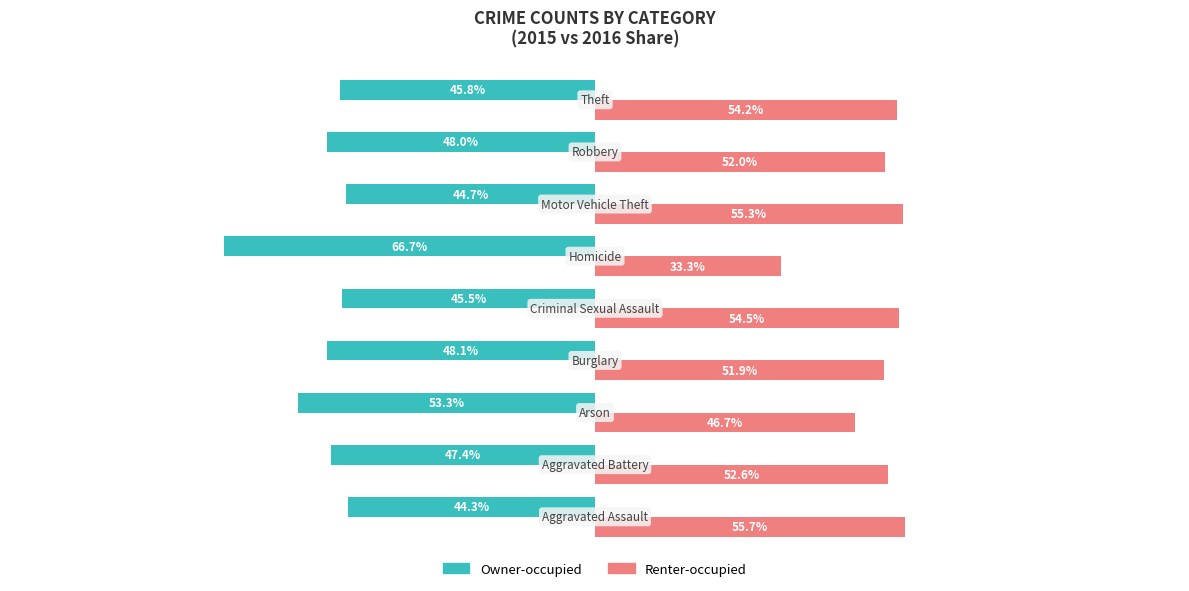

List the series in order of their peak value, highest first.

Renter-occupied, Owner-occupied